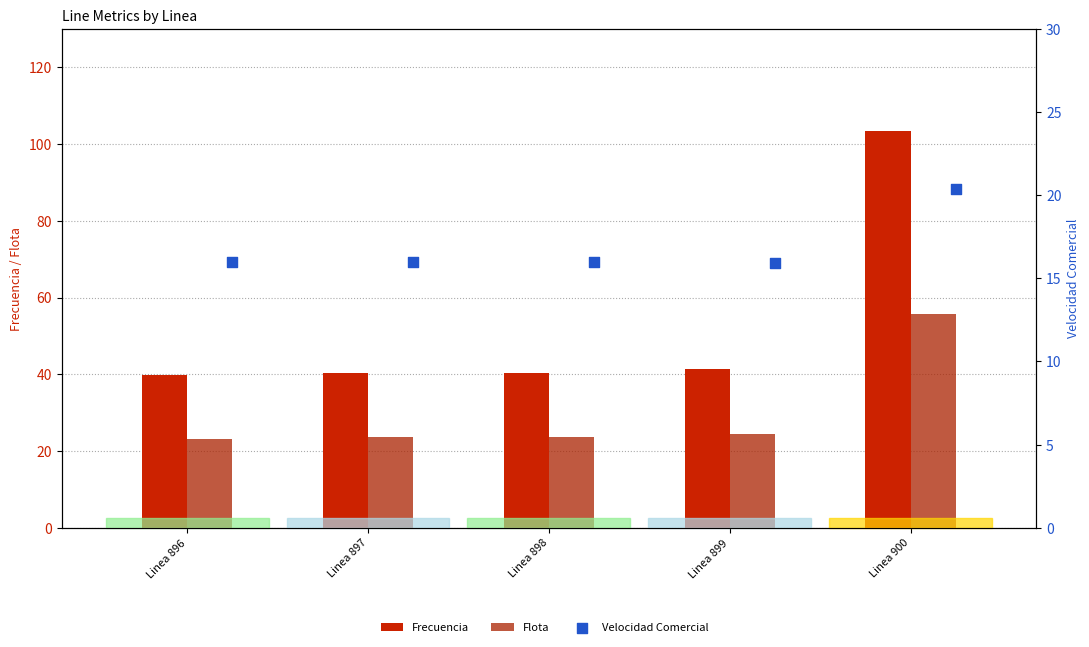

Which series contains the lowest Y value?

Velocidad Comercial